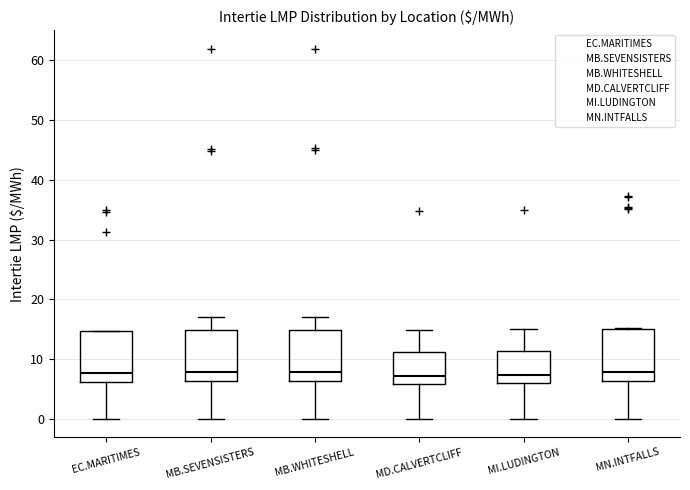

Where is the lower edge of the box for MD.CALVERTCLIFF on the y-axis? The values are not printed on the chart, so give them approximately, as read against the axis.

6